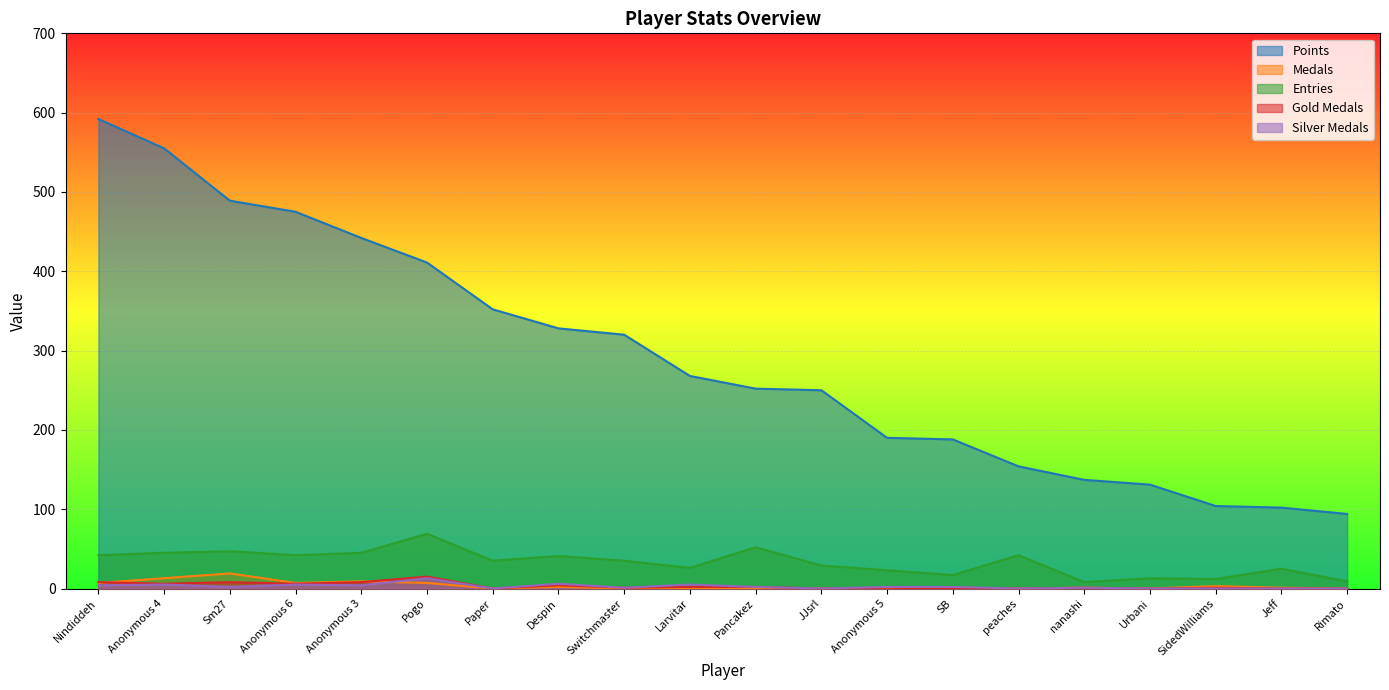

List the labels in order of Entries value, largest first.

Pogo, Pancakez, Sm27, Anonymous 4, Anonymous 3, Nindiddeh, Anonymous 6, peaches, Despin, Paper, Switchmaster, JJsrl, Larvitar, Jeff, Anonymous 5, SB, Urbani, SidedWilliams, Rimato, nanashi